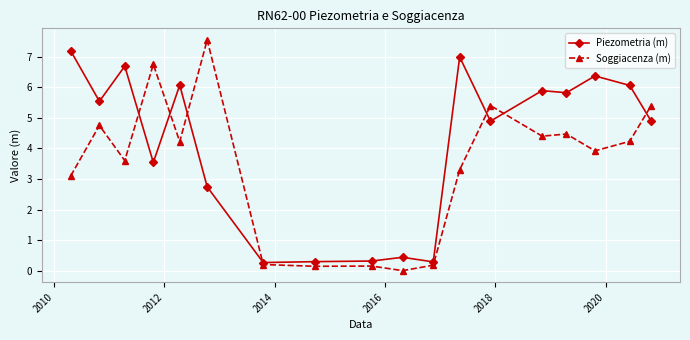

Rank the series by their average value, from highest to lowest.

Piezometria (m), Soggiacenza (m)